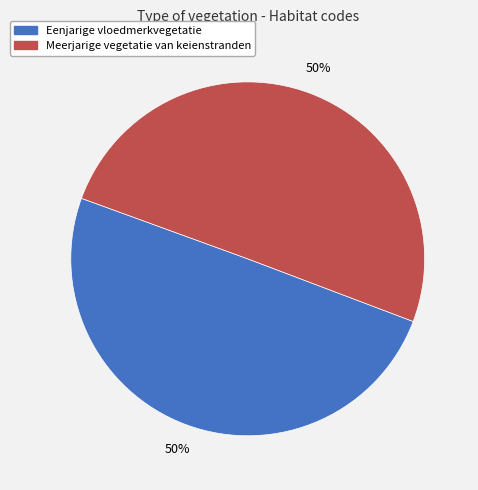

True or false: Eenjarige vloedmerkvegetatie accounts for 40% of the total.

False